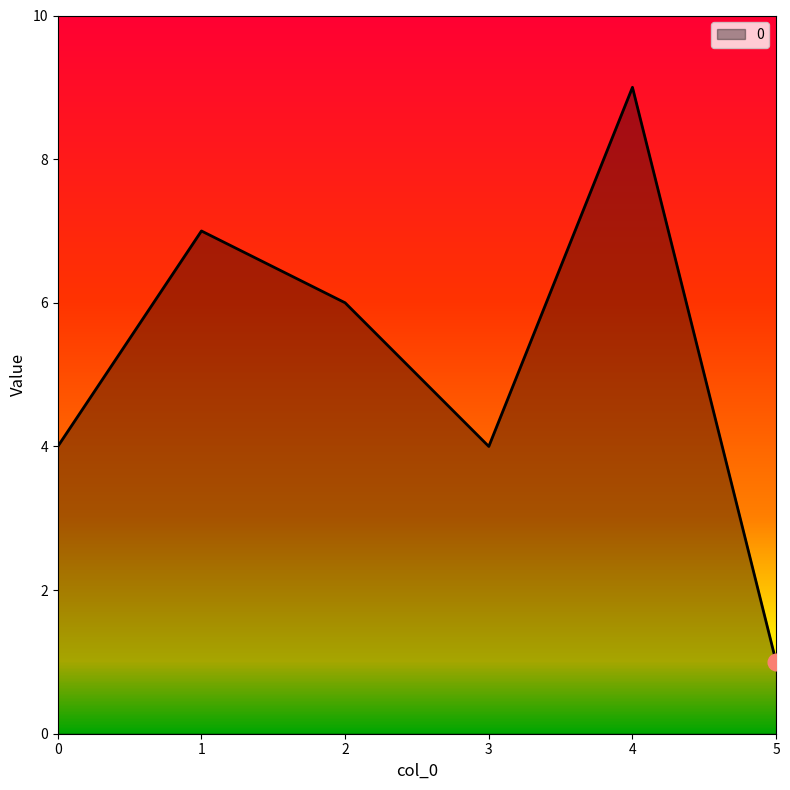

True or false: the data has more than 0 interior local peaks.

True